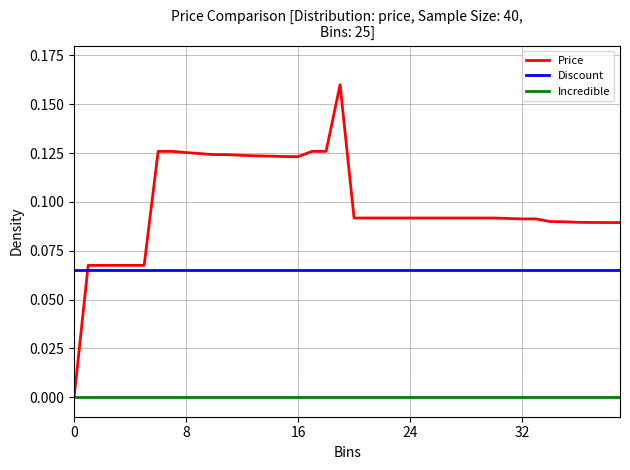

Rank the series by their average value, from lowest to highest.

Incredible, Discount, Price